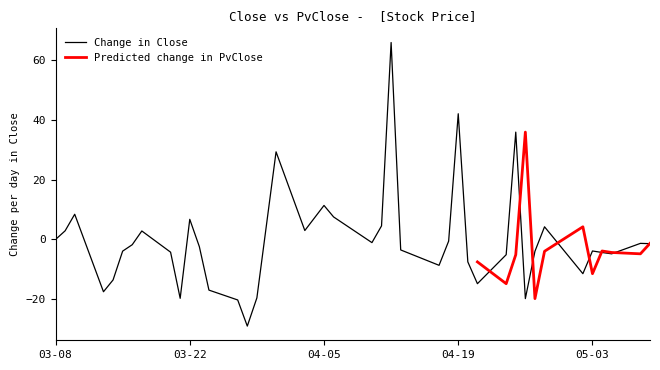

List the series in order of their peak value, highest first.

Close, PvClose